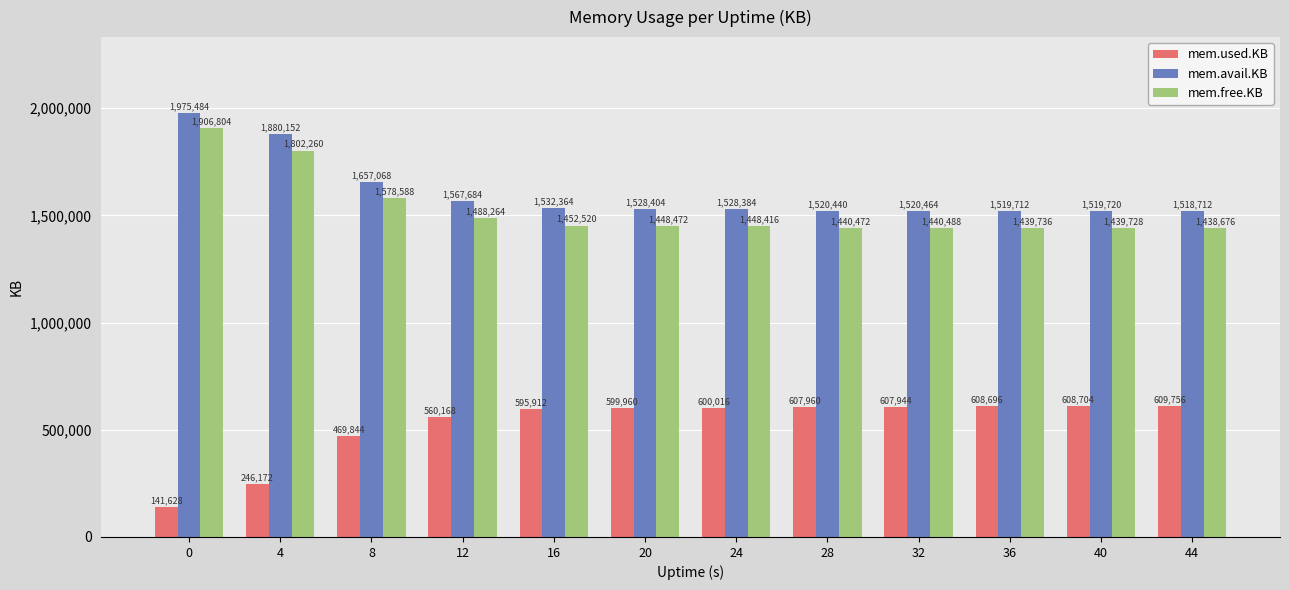

What value does the mem.used.KB series have at 36, to the nearest 50?

608700